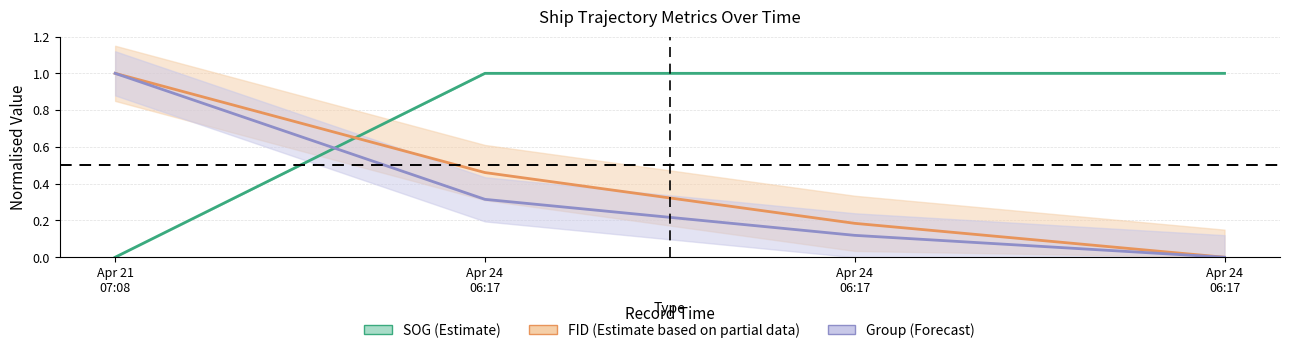

How many categories are shown in the chart?

4